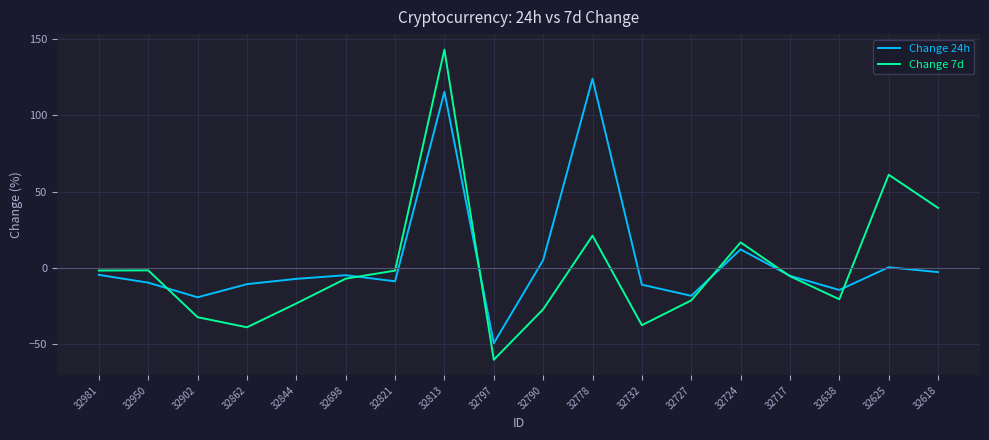

Which series changed the most between 32732 and 32638?

Change 7d